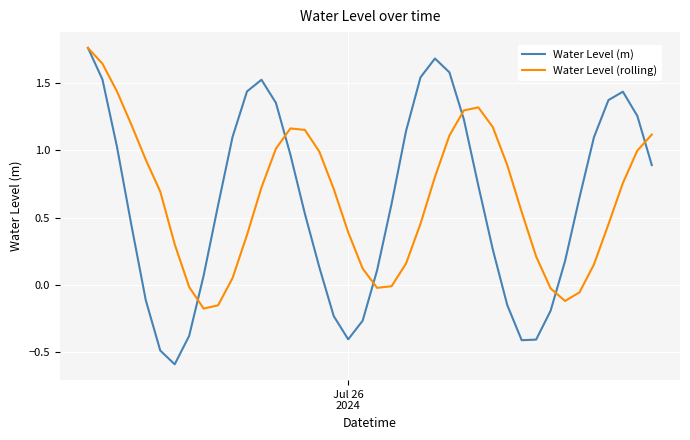

What is the smallest value displayed?

-0.6